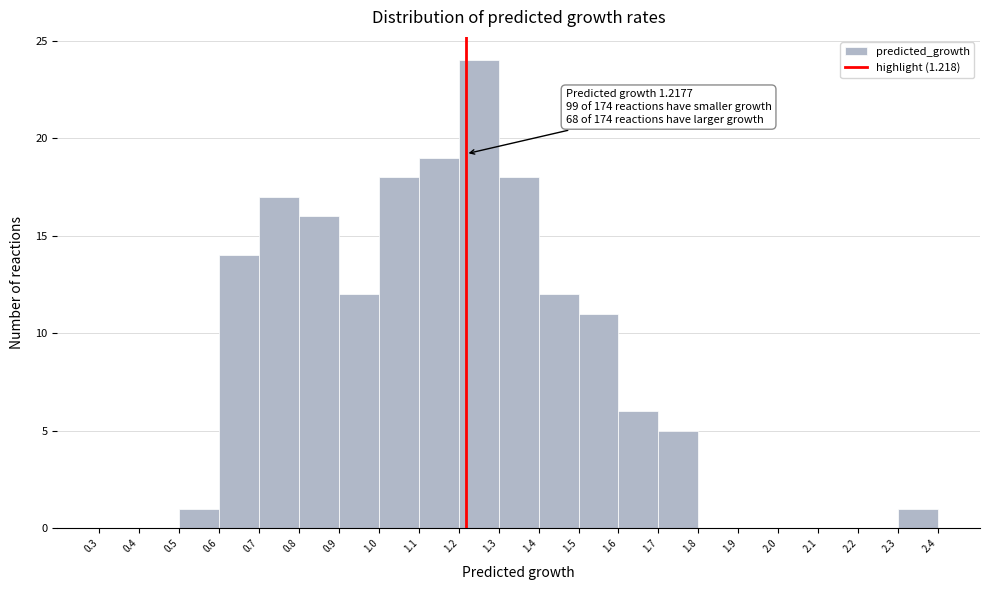

Over which range of the x-axis is the bar tallest?

1.2 to 1.3